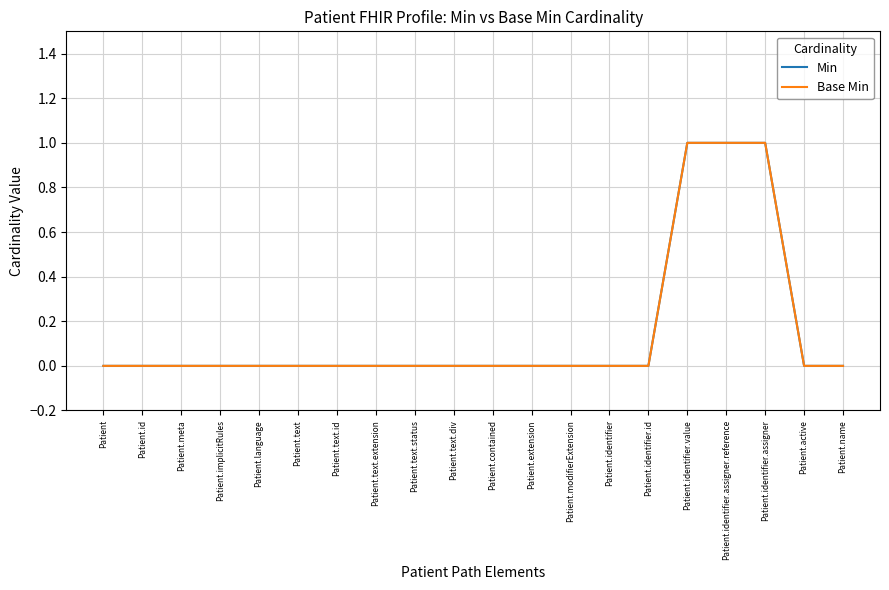

Does the chart display data point markers on the line(s)?

No